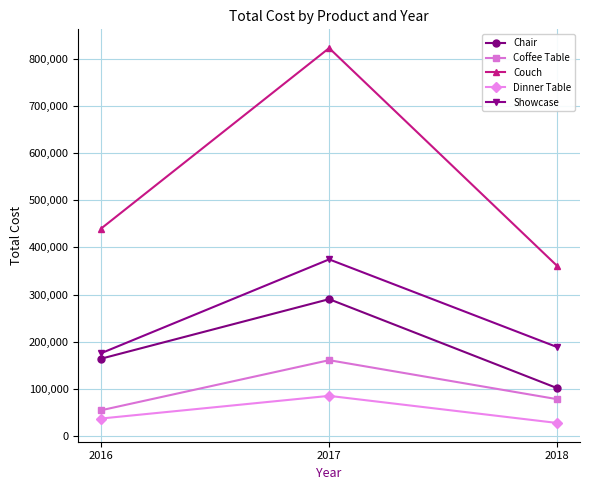

How many data points does each series have?

3